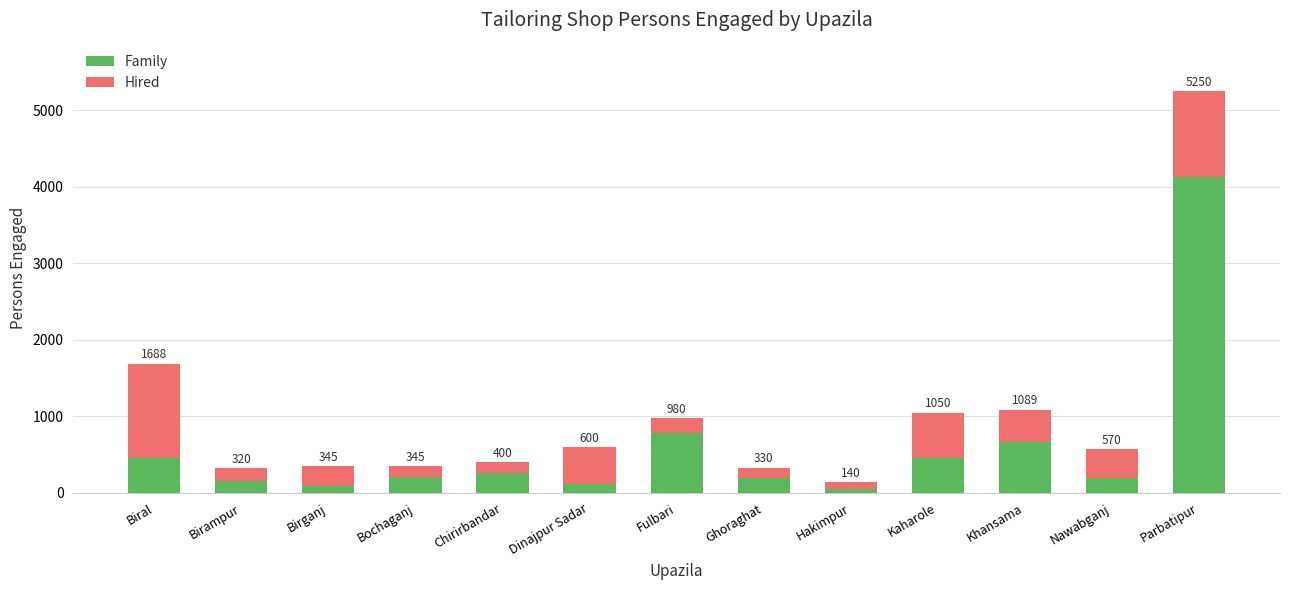

At which label does Family first exceed 213?

Biral